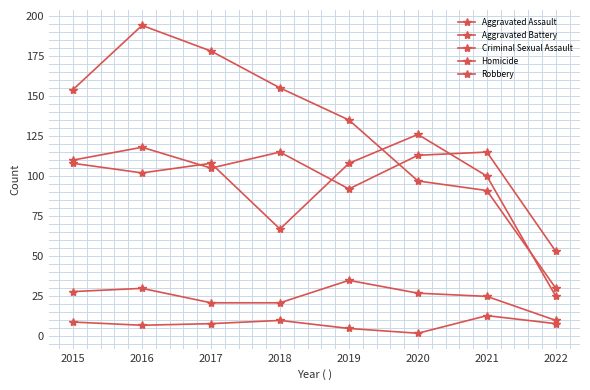

The Aggravated Battery series shows 100 at 2021. True or false?

True